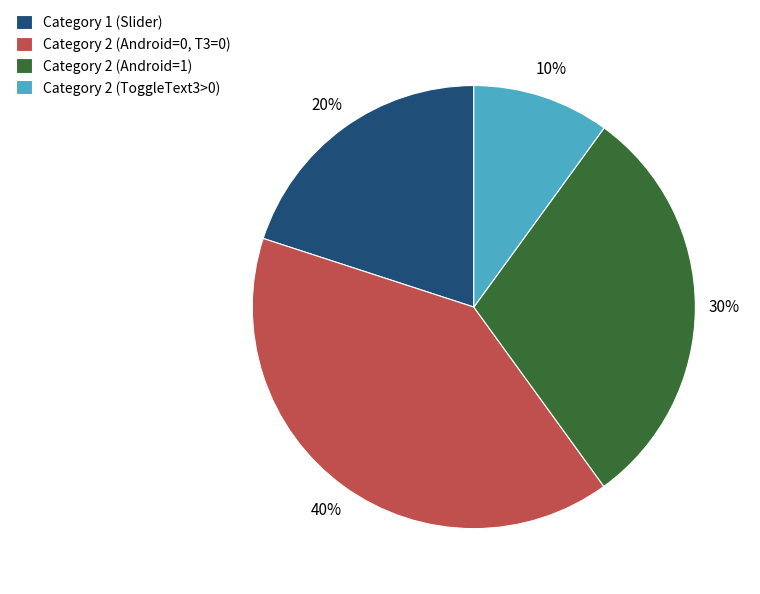

To the nearest percent, what portion does Category 1 (Slider) represent?

20%